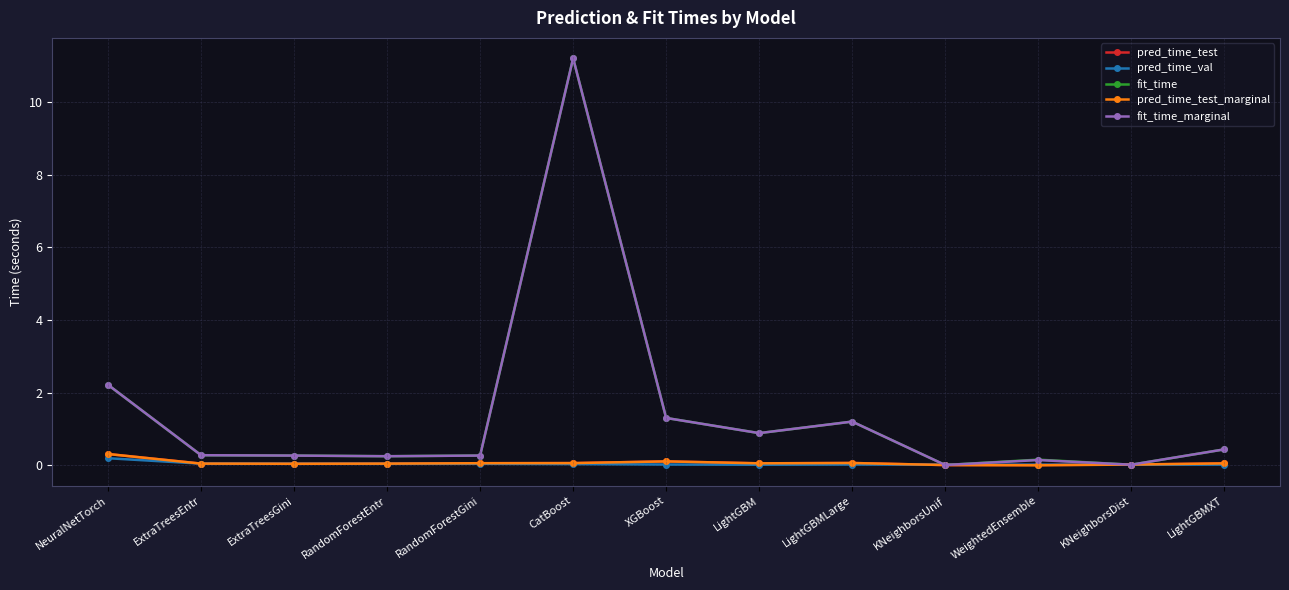

How many lines are shown in the chart?

5